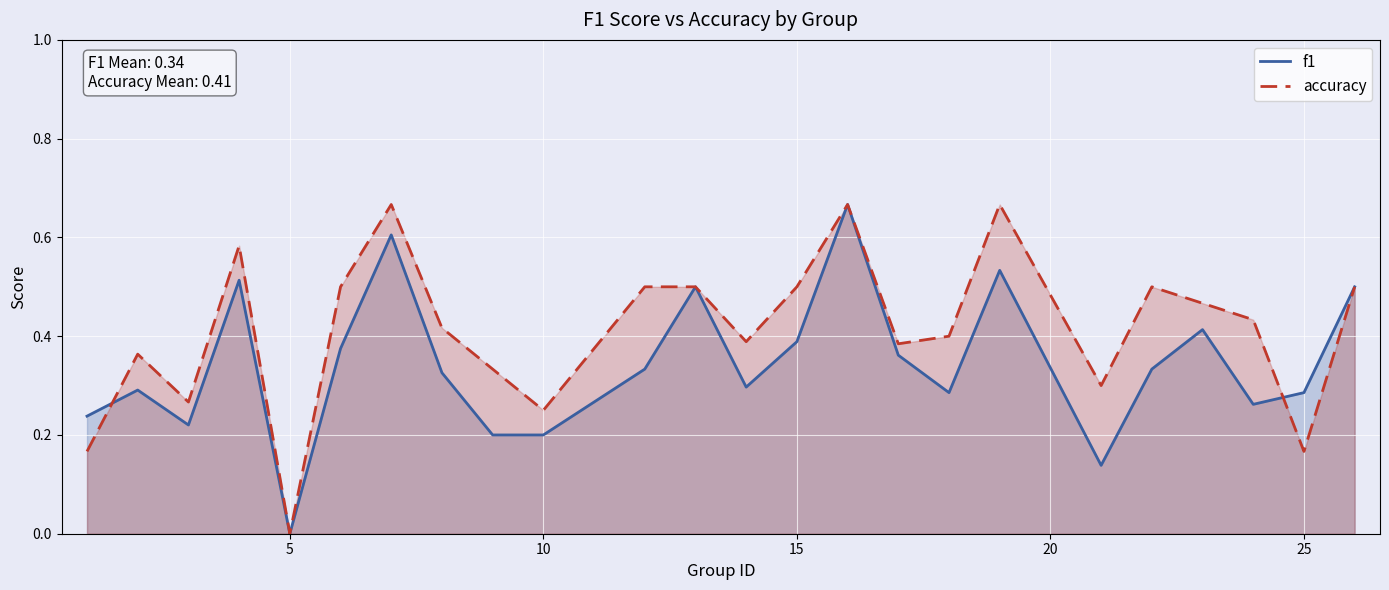

Count the number of categories in the chart.

24